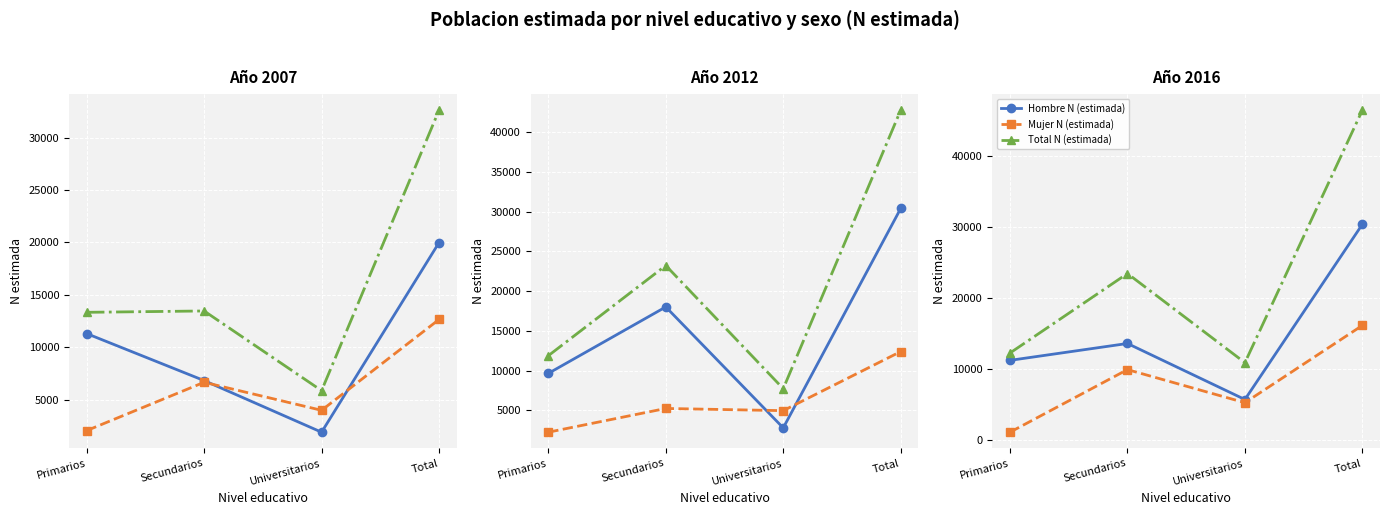

In Hombre N (estimada), how many points are lower than both neighbors (excluding endpoints)?

1